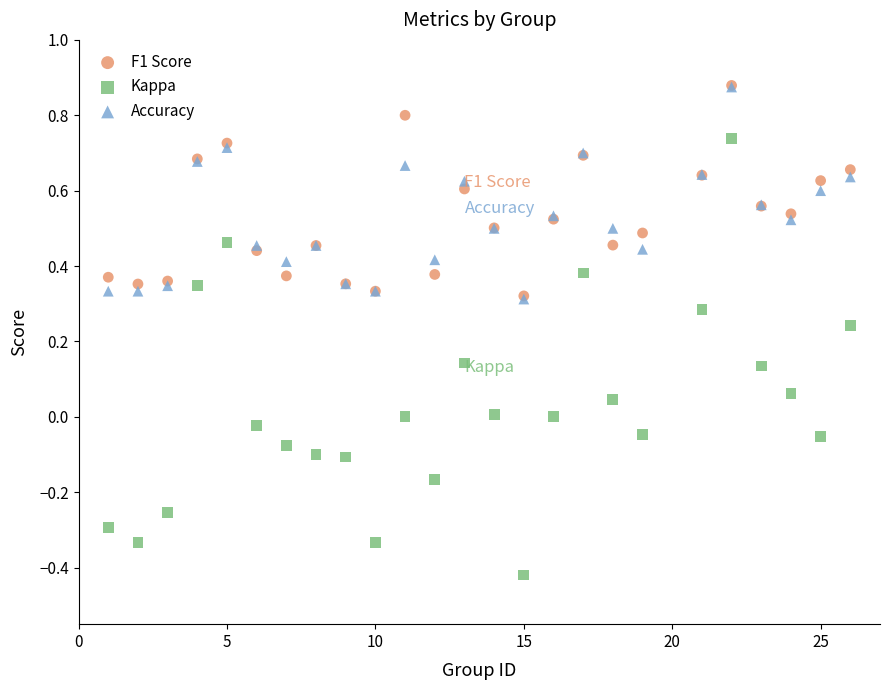

Which series has the largest Y range (max minus min)?

Kappa